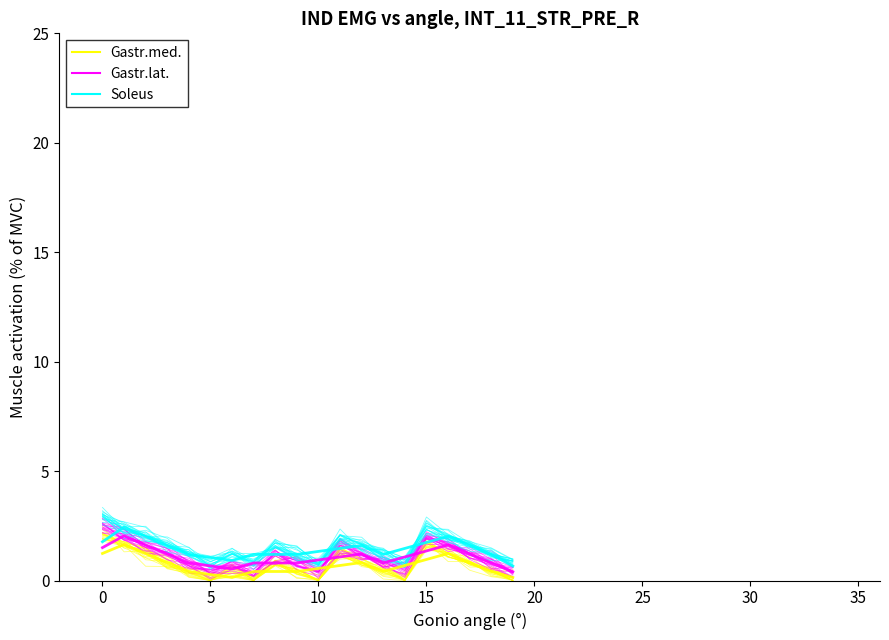

Is it true that Gastr.med. equals 1.1 at 15?

True